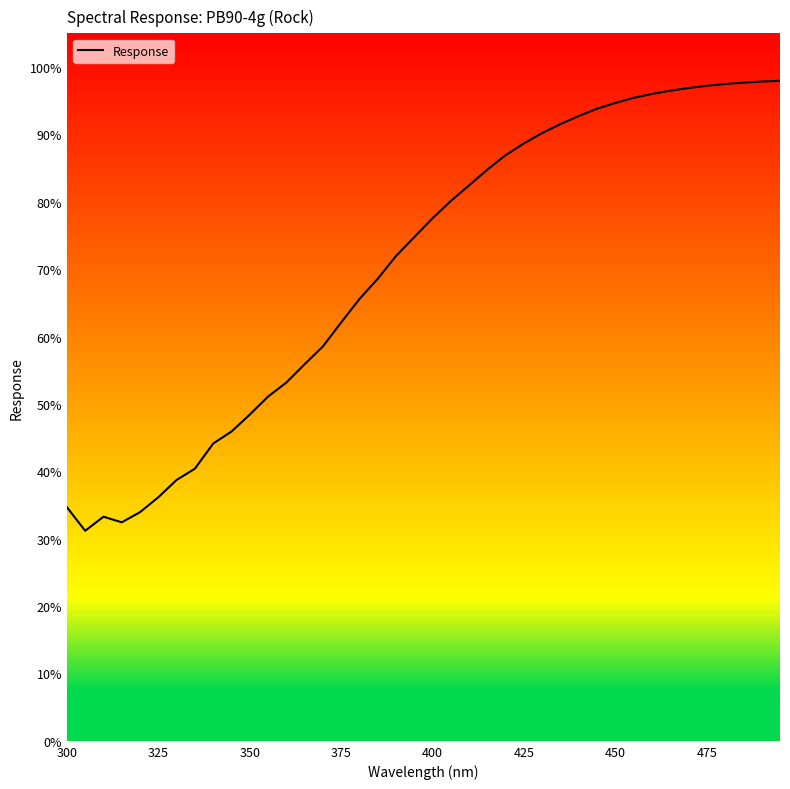

What is the maximum value for Response?

98.0